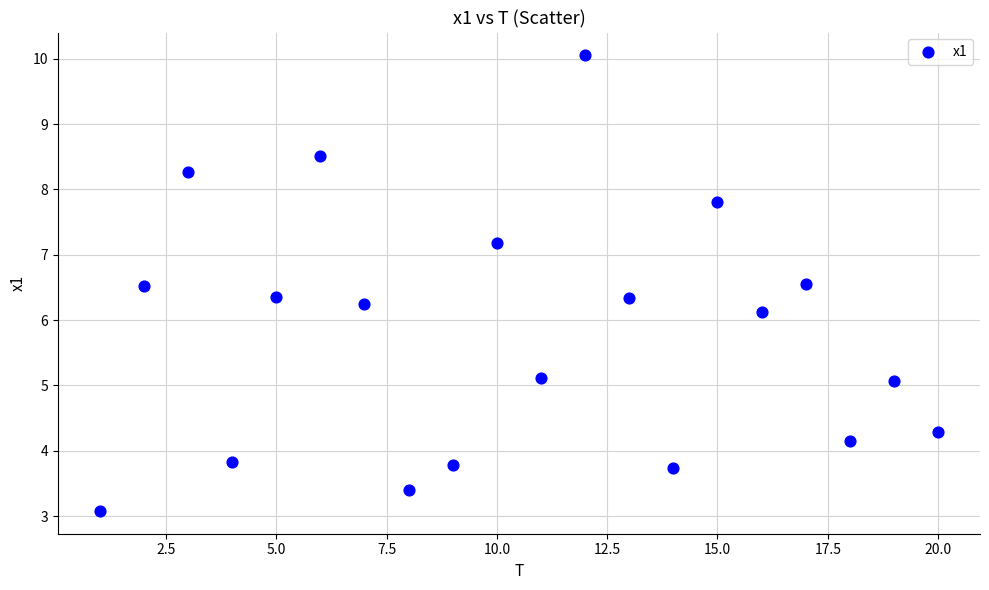

What Y value in the scatter plot is closest to 6?

6.1